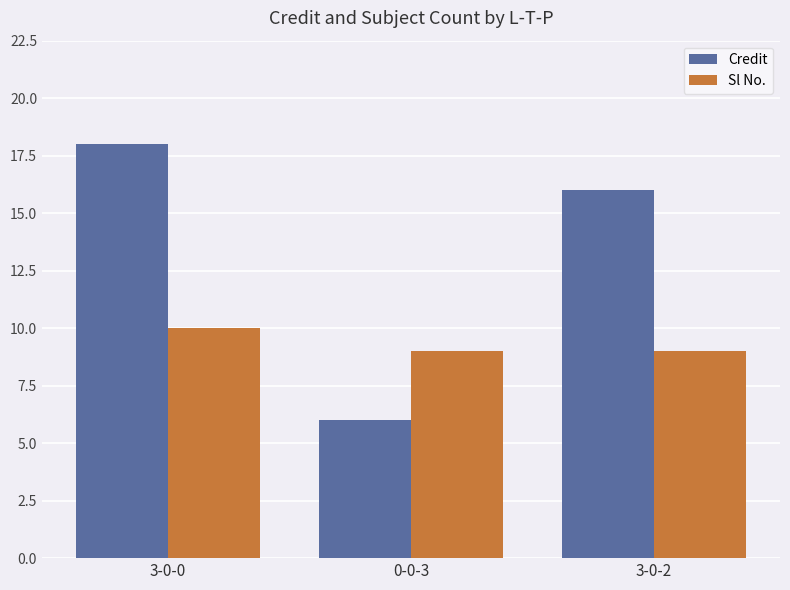

How many values in the Credit series are below 16?

1